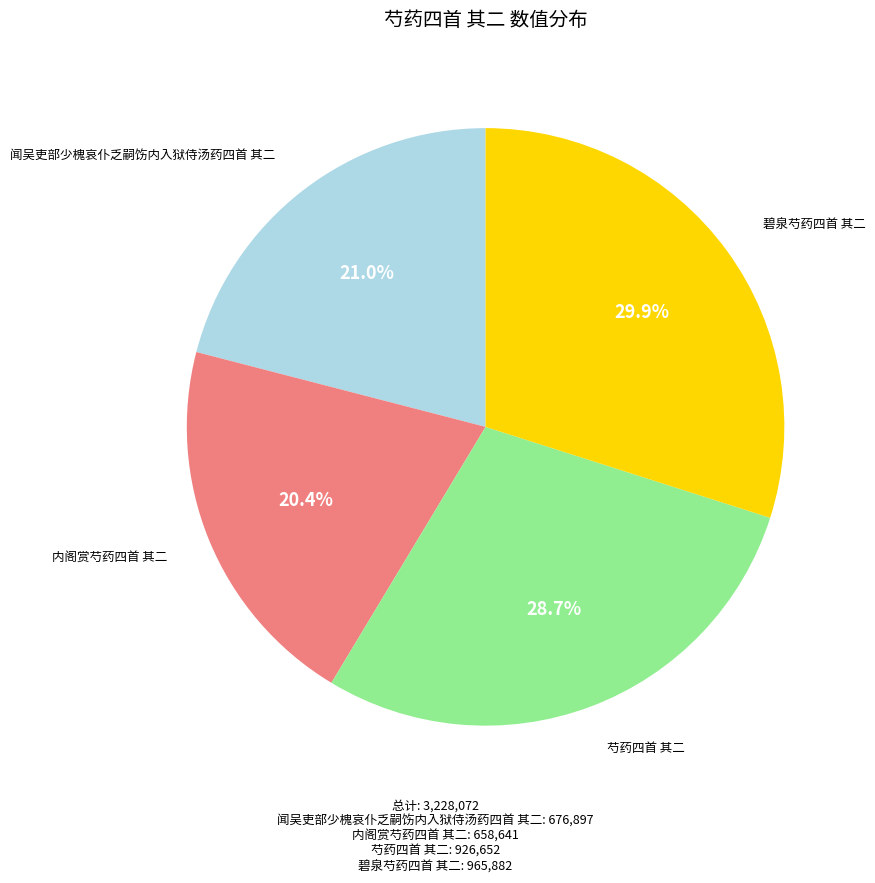

Approximately how many times larger is the value at 内阁赏芍药四首 其二 compared to 芍药四首 其二?

0.7